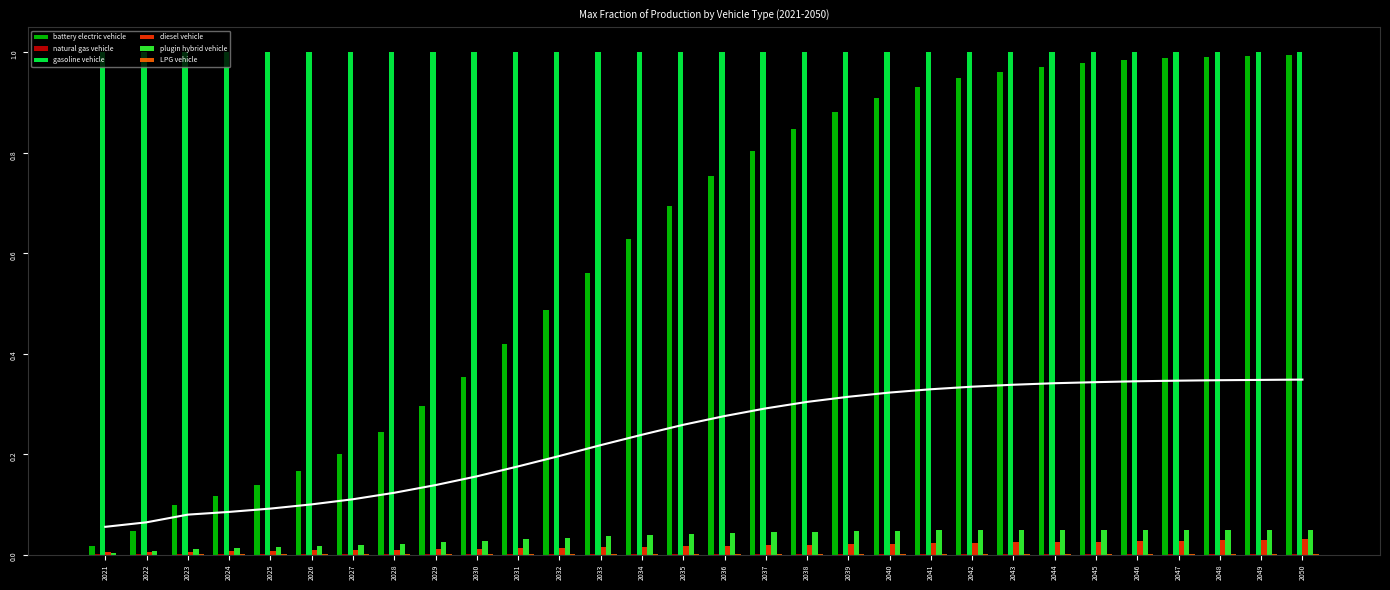

Count the number of data series in this chart.

6